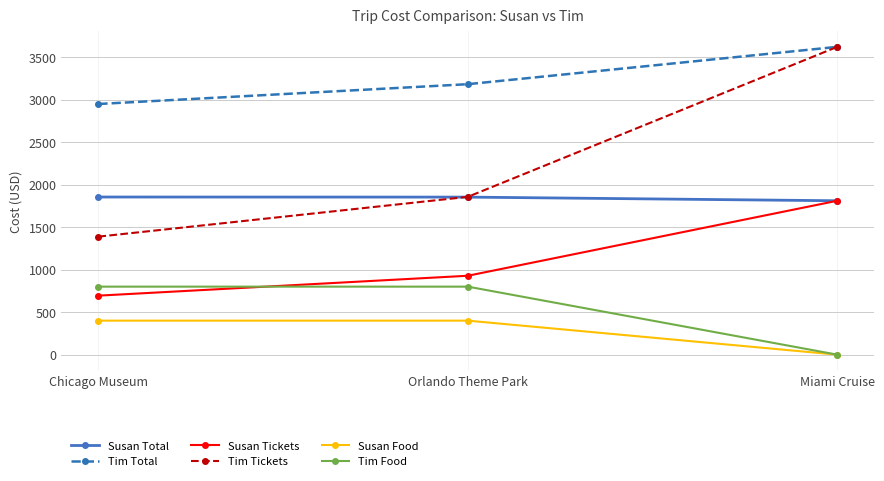

List the labels in order of Susan Tickets value, smallest first.

Chicago Museum, Orlando Theme Park, Miami Cruise